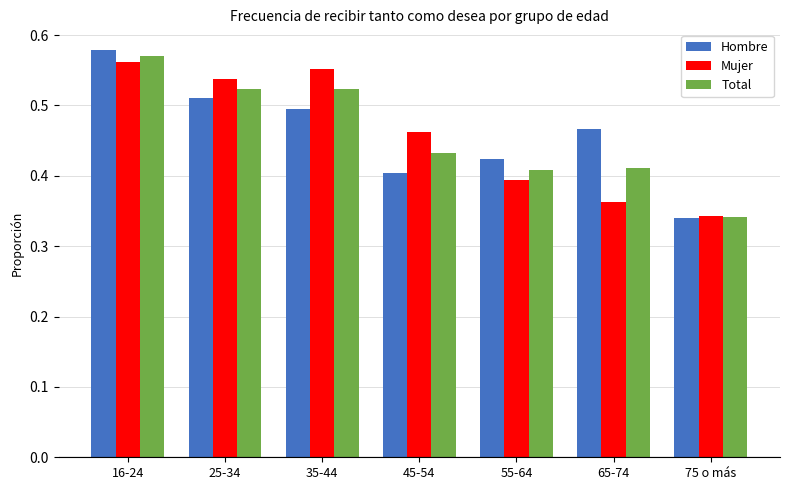

Is it true that Total equals 0.3 at 35-44?

False